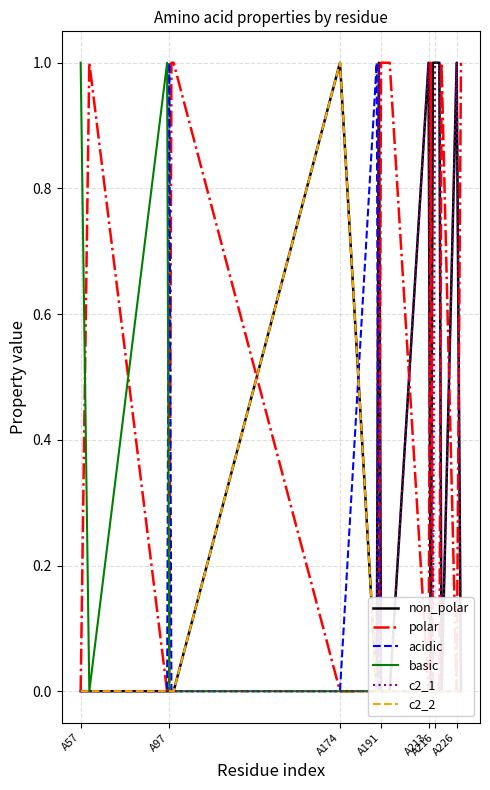

At which category is the sum across all series the highest?

A174